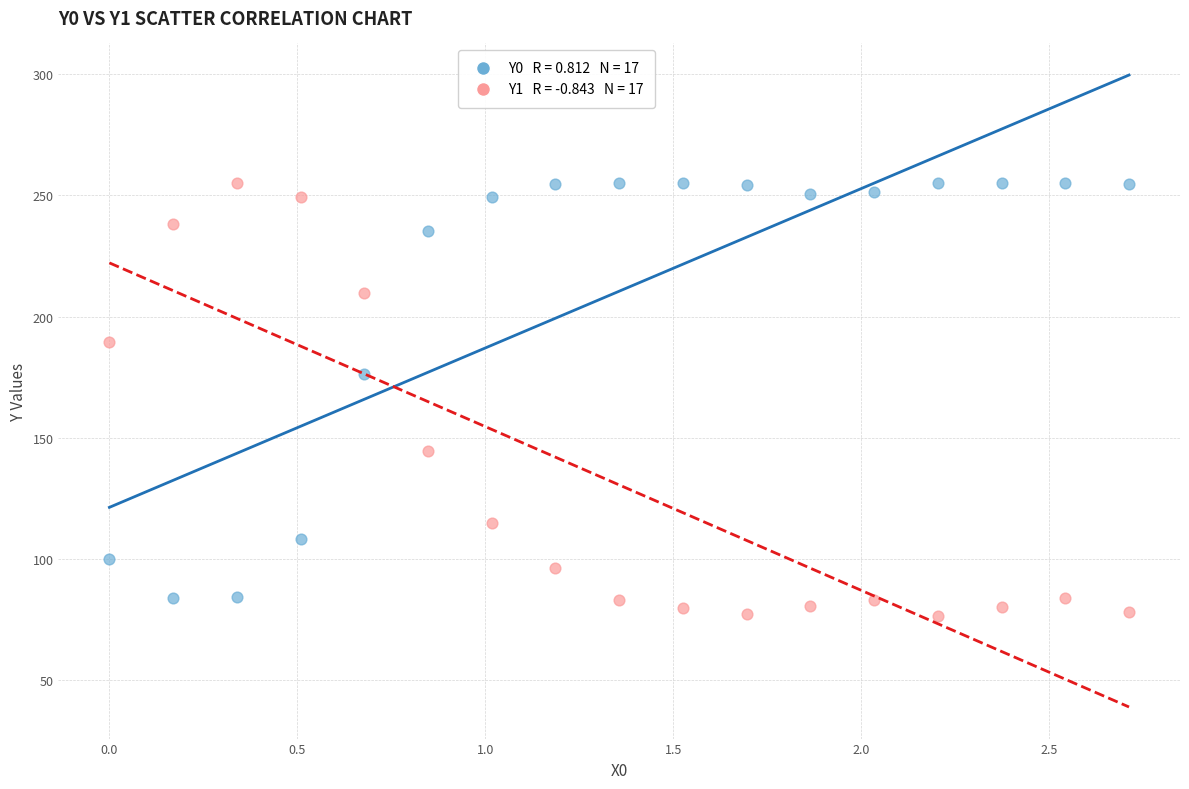

Across all series, what Y value is closest to 165?

176.5